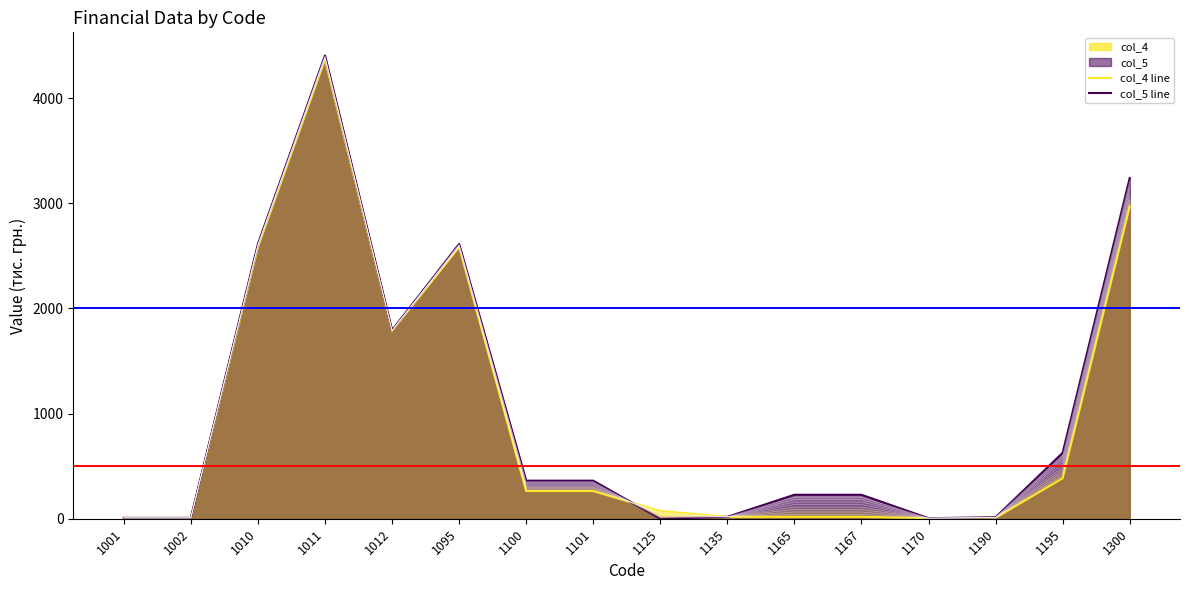

How many data points does each series have?

16